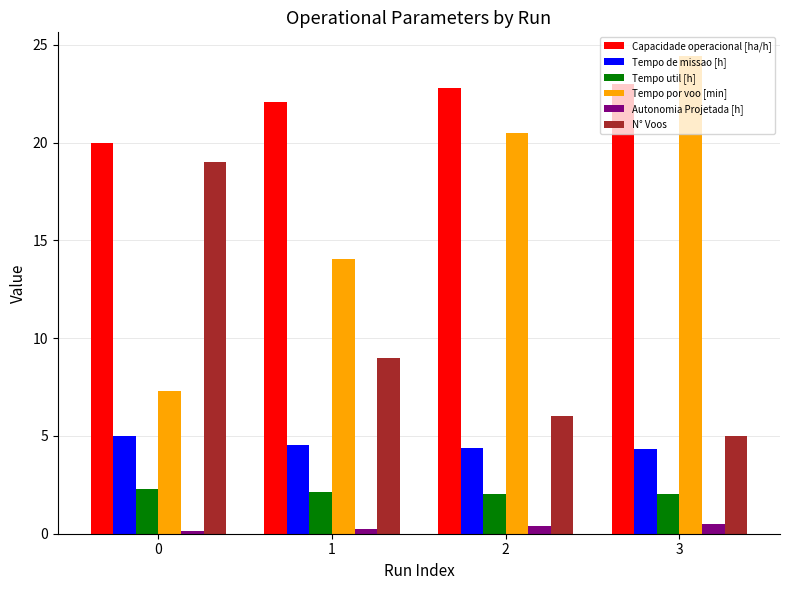

What is the minimum value for Tempo por voo [min]?

7.3